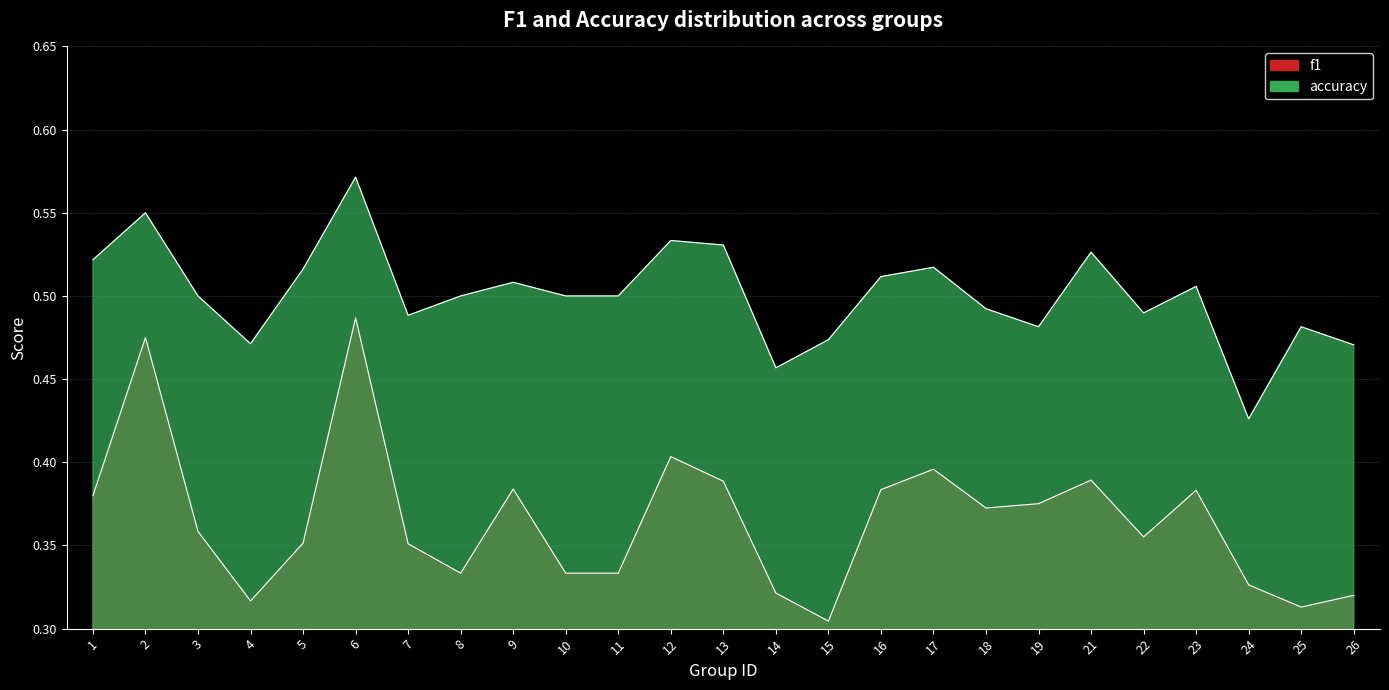

Count the number of data series in this chart.

2